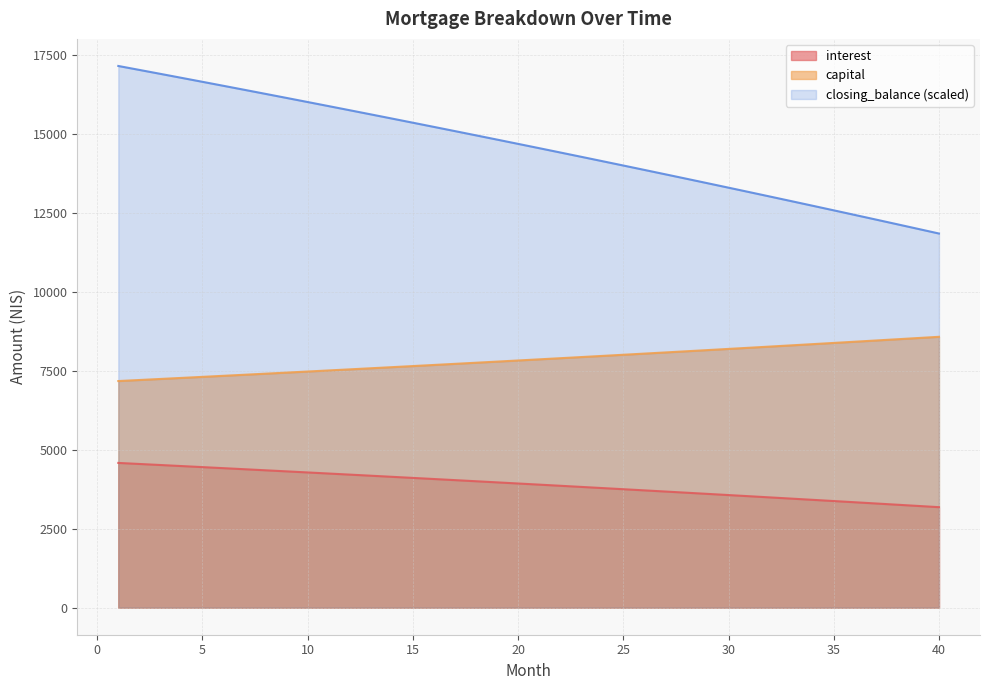

Which has a higher value, 1 or 16?

1